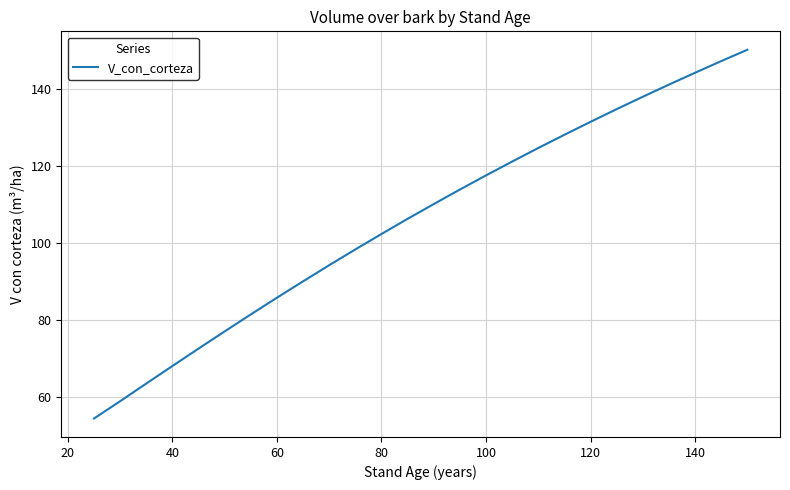

What is the greatest value displayed?

150.1